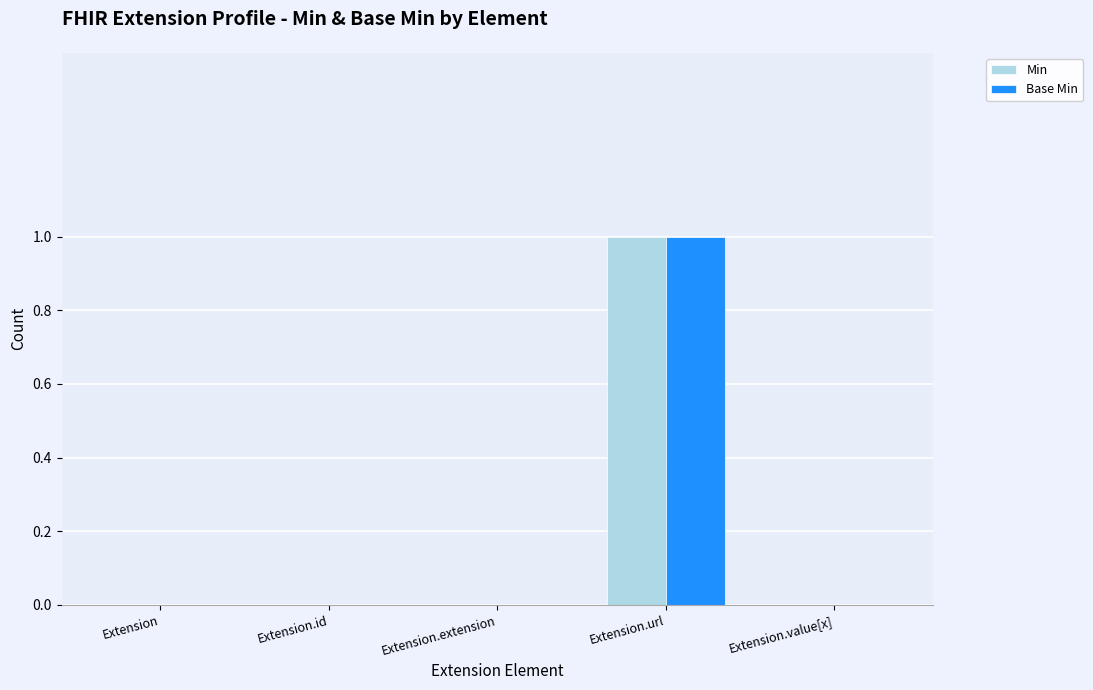

The Min series shows 0 at Extension.id. True or false?

True